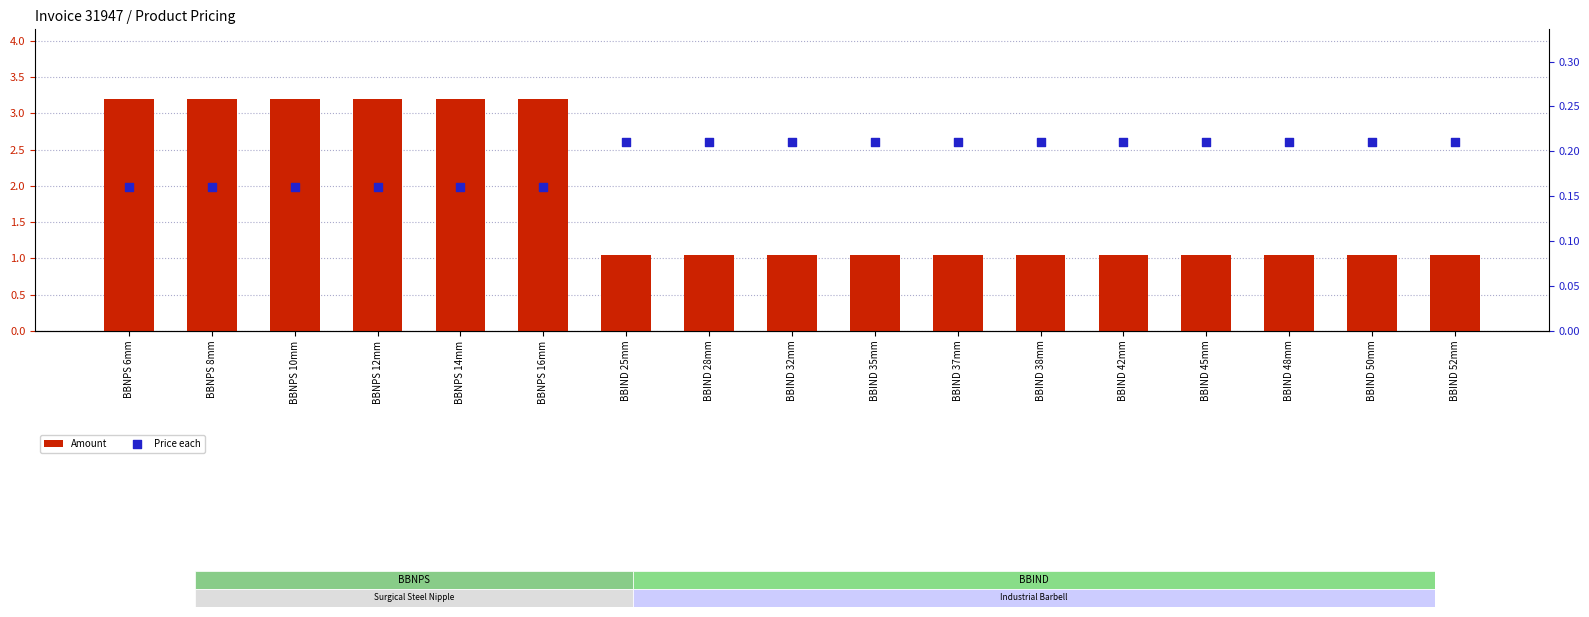

At which category is the sum across all series the highest?

BBNPS 6mm